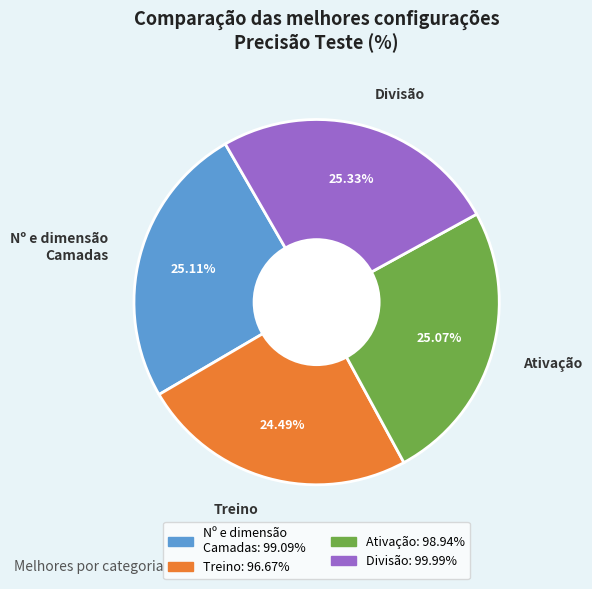

Which has a higher value, Divisão or Treino?

Divisão